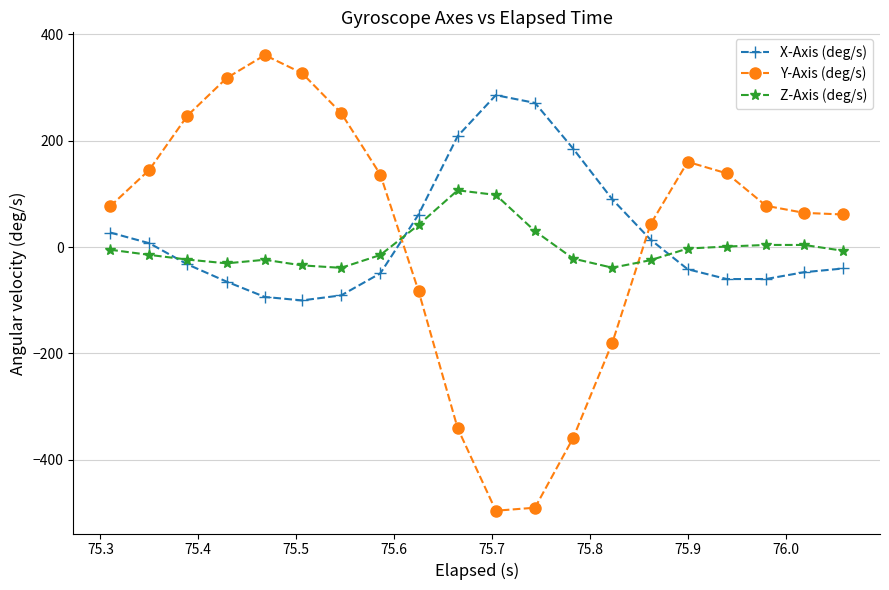

What is the highest value of the Z-Axis (deg/s) series?

106.7